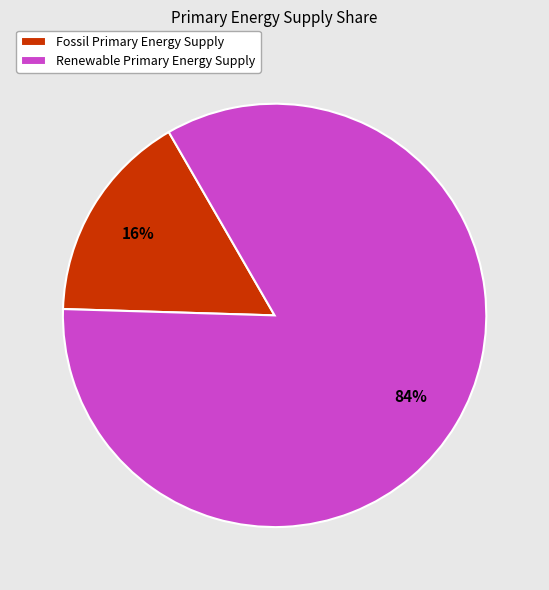

Is the sum of Renewable Primary Energy Supply and Fossil Primary Energy Supply greater than half?

Yes